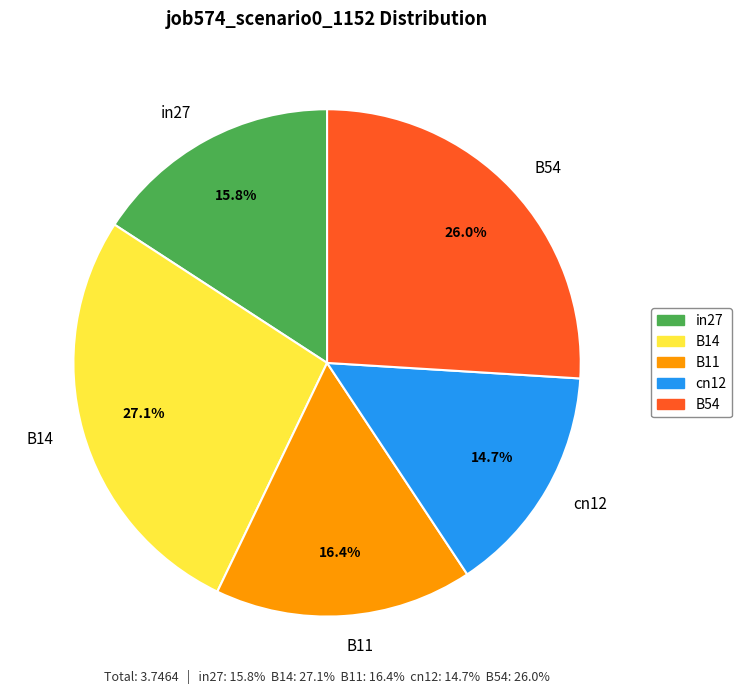

What percentage is the cn12 slice, to the nearest percent?

15%